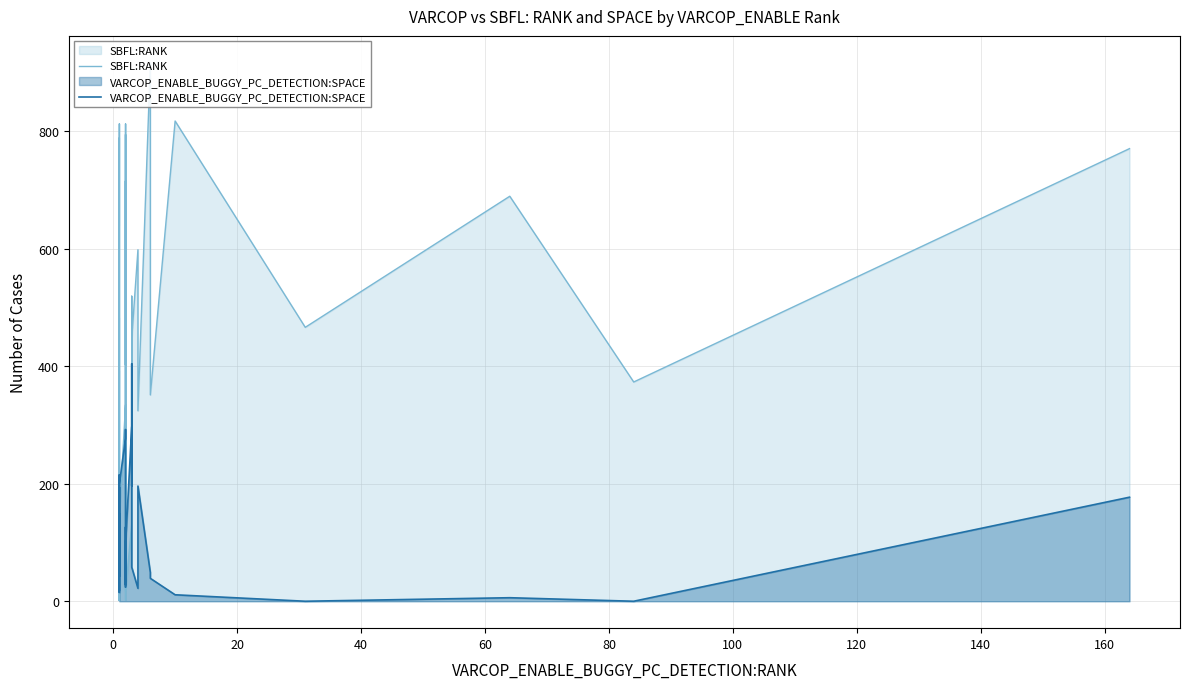

What is the minimum value for SBFL:RANK?

1